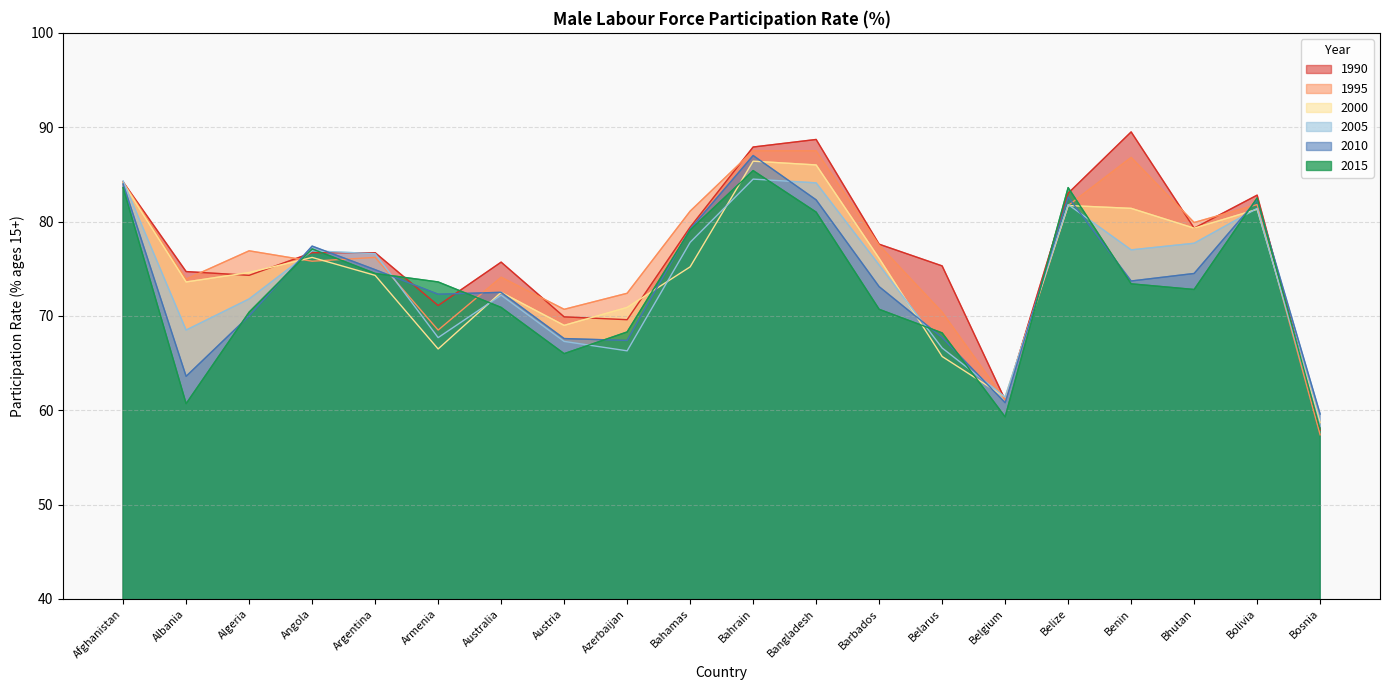

What is the average value of the 2010 series?

73.6